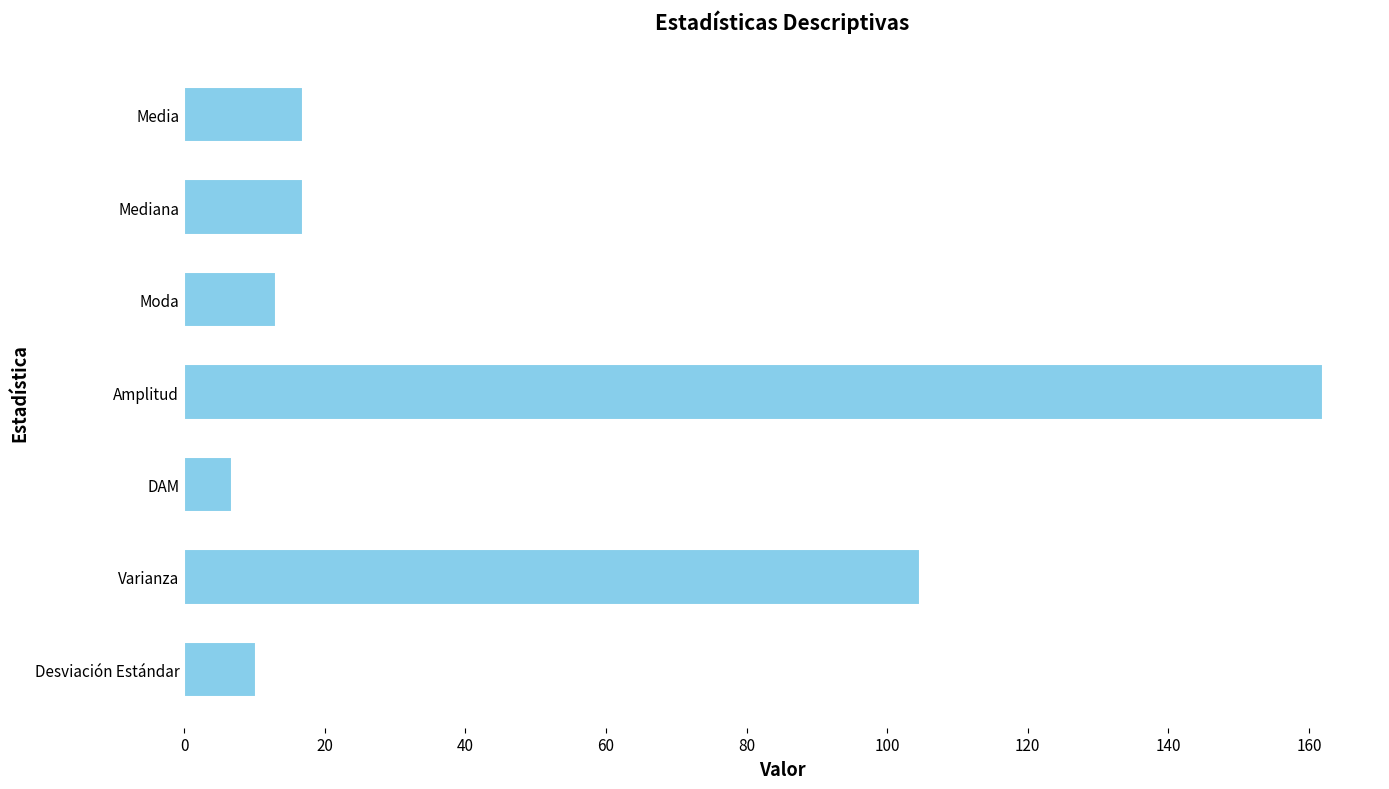

Is it true that the value at Amplitud is 34.3?

False